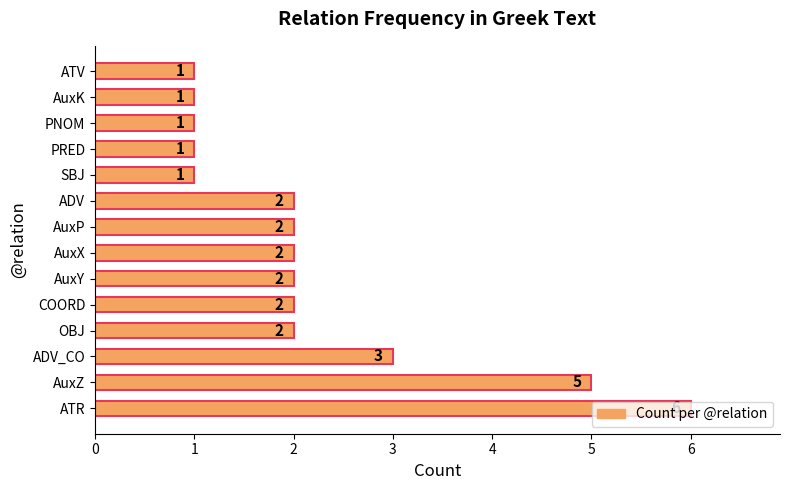

Are the bars horizontal?

Yes